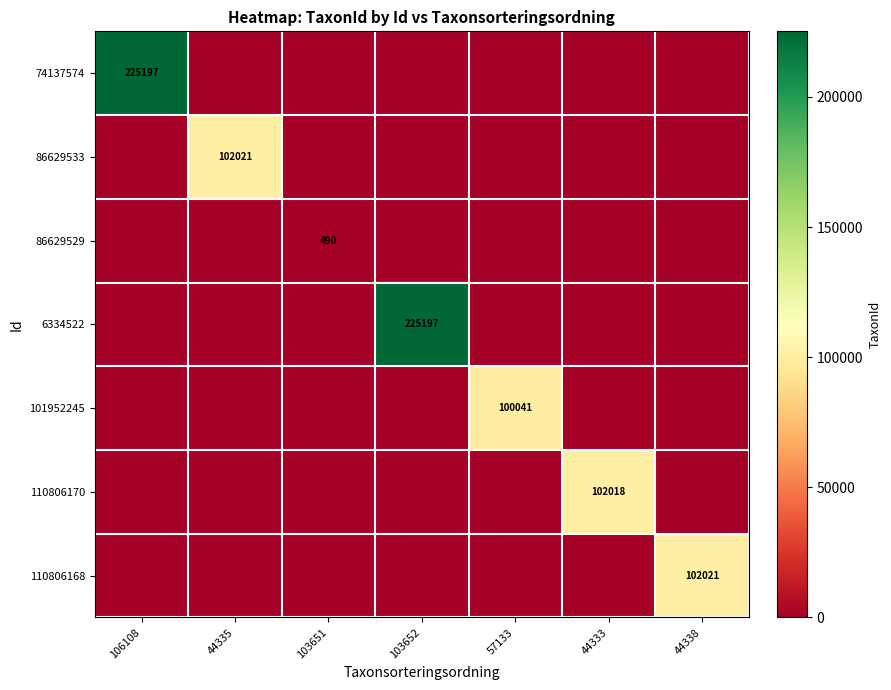

True or false: 6334522 has a value of 65211 at 103652.

False